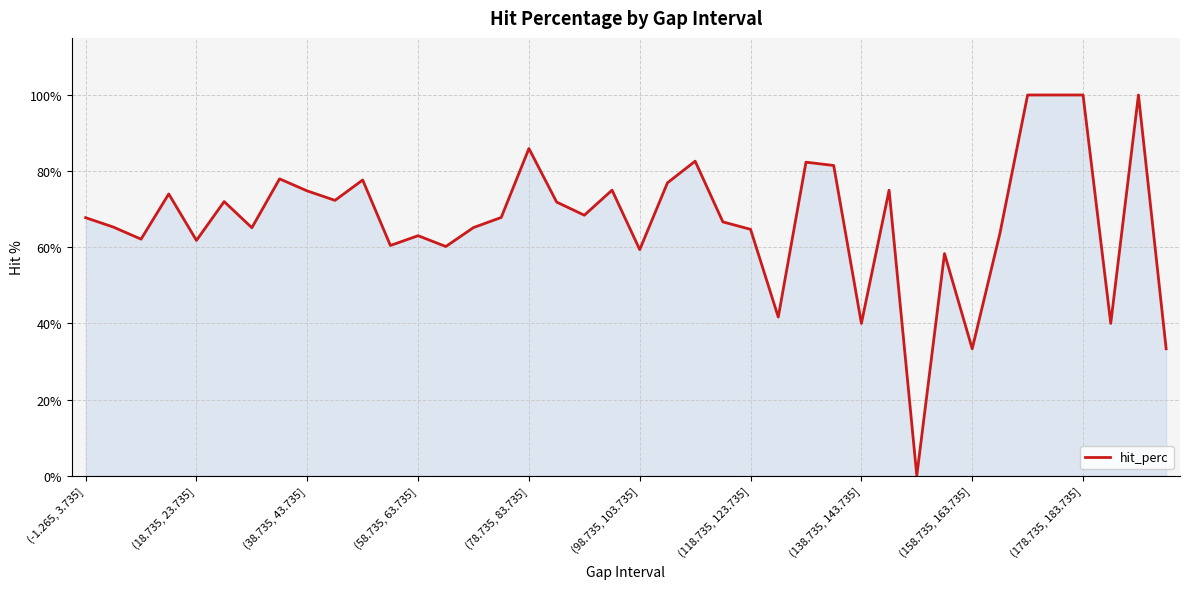

What is the difference between the maximum and minimum values?

100.0